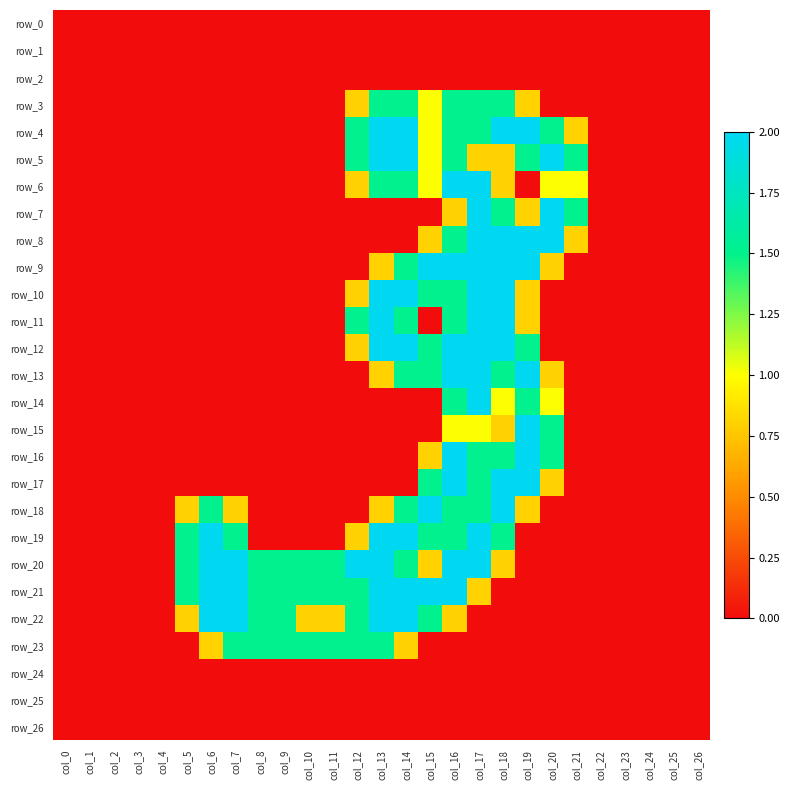

Reading left to right, what are all the values shown in this chart?

row_0: 0.0	0.0	0.0	0.0	0.0	0.0	0.0	0.0	0.0	0.0	0.0	0.0	0.0	0.0	0.0	0.0	0.0	0.0	0.0	0.0	0.0	0.0	0.0	0.0	0.0	0.0	0.0
row_1: 0.0	0.0	0.0	0.0	0.0	0.0	0.0	0.0	0.0	0.0	0.0	0.0	0.0	0.0	0.0	0.0	0.0	0.0	0.0	0.0	0.0	0.0	0.0	0.0	0.0	0.0	0.0
row_2: 0.0	0.0	0.0	0.0	0.0	0.0	0.0	0.0	0.0	0.0	0.0	0.0	0.0	0.0	0.0	0.0	0.0	0.0	0.0	0.0	0.0	0.0	0.0	0.0	0.0	0.0	0.0
row_3: 0.0	0.0	0.0	0.0	0.0	0.0	0.0	0.0	0.0	0.0	0.0	0.0	0.8	1.5	1.5	1.0	1.5	1.5	1.5	0.8	0.0	0.0	0.0	0.0	0.0	0.0	0.0
row_4: 0.0	0.0	0.0	0.0	0.0	0.0	0.0	0.0	0.0	0.0	0.0	0.0	1.5	2.0	2.0	1.0	1.5	1.5	2.0	2.0	1.5	0.8	0.0	0.0	0.0	0.0	0.0
row_5: 0.0	0.0	0.0	0.0	0.0	0.0	0.0	0.0	0.0	0.0	0.0	0.0	1.5	2.0	2.0	1.0	1.5	0.8	0.8	1.5	2.0	1.5	0.0	0.0	0.0	0.0	0.0
row_6: 0.0	0.0	0.0	0.0	0.0	0.0	0.0	0.0	0.0	0.0	0.0	0.0	0.8	1.5	1.5	1.0	2.0	2.0	0.8	0.0	1.0	1.0	0.0	0.0	0.0	0.0	0.0
row_7: 0.0	0.0	0.0	0.0	0.0	0.0	0.0	0.0	0.0	0.0	0.0	0.0	0.0	0.0	0.0	0.0	0.8	2.0	1.5	0.8	2.0	1.5	0.0	0.0	0.0	0.0	0.0
row_8: 0.0	0.0	0.0	0.0	0.0	0.0	0.0	0.0	0.0	0.0	0.0	0.0	0.0	0.0	0.0	0.8	1.5	2.0	2.0	2.0	2.0	0.8	0.0	0.0	0.0	0.0	0.0
row_9: 0.0	0.0	0.0	0.0	0.0	0.0	0.0	0.0	0.0	0.0	0.0	0.0	0.0	0.8	1.5	2.0	2.0	2.0	2.0	2.0	0.8	0.0	0.0	0.0	0.0	0.0	0.0
row_10: 0.0	0.0	0.0	0.0	0.0	0.0	0.0	0.0	0.0	0.0	0.0	0.0	0.8	2.0	2.0	1.5	1.5	2.0	2.0	0.8	0.0	0.0	0.0	0.0	0.0	0.0	0.0
row_11: 0.0	0.0	0.0	0.0	0.0	0.0	0.0	0.0	0.0	0.0	0.0	0.0	1.5	2.0	1.5	0.0	1.5	2.0	2.0	0.8	0.0	0.0	0.0	0.0	0.0	0.0	0.0
row_12: 0.0	0.0	0.0	0.0	0.0	0.0	0.0	0.0	0.0	0.0	0.0	0.0	0.8	2.0	2.0	1.5	2.0	2.0	2.0	1.5	0.0	0.0	0.0	0.0	0.0	0.0	0.0
row_13: 0.0	0.0	0.0	0.0	0.0	0.0	0.0	0.0	0.0	0.0	0.0	0.0	0.0	0.8	1.5	1.5	2.0	2.0	1.5	2.0	0.8	0.0	0.0	0.0	0.0	0.0	0.0
row_14: 0.0	0.0	0.0	0.0	0.0	0.0	0.0	0.0	0.0	0.0	0.0	0.0	0.0	0.0	0.0	0.0	1.5	2.0	1.0	1.5	1.0	0.0	0.0	0.0	0.0	0.0	0.0
row_15: 0.0	0.0	0.0	0.0	0.0	0.0	0.0	0.0	0.0	0.0	0.0	0.0	0.0	0.0	0.0	0.0	1.0	1.0	0.8	2.0	1.5	0.0	0.0	0.0	0.0	0.0	0.0
row_16: 0.0	0.0	0.0	0.0	0.0	0.0	0.0	0.0	0.0	0.0	0.0	0.0	0.0	0.0	0.0	0.8	2.0	1.5	1.5	2.0	1.5	0.0	0.0	0.0	0.0	0.0	0.0
row_17: 0.0	0.0	0.0	0.0	0.0	0.0	0.0	0.0	0.0	0.0	0.0	0.0	0.0	0.0	0.0	1.5	2.0	1.5	2.0	2.0	0.8	0.0	0.0	0.0	0.0	0.0	0.0
row_18: 0.0	0.0	0.0	0.0	0.0	0.8	1.5	0.8	0.0	0.0	0.0	0.0	0.0	0.8	1.5	2.0	1.5	1.5	2.0	0.8	0.0	0.0	0.0	0.0	0.0	0.0	0.0
row_19: 0.0	0.0	0.0	0.0	0.0	1.5	2.0	1.5	0.0	0.0	0.0	0.0	0.8	2.0	2.0	1.5	1.5	2.0	1.5	0.0	0.0	0.0	0.0	0.0	0.0	0.0	0.0
row_20: 0.0	0.0	0.0	0.0	0.0	1.5	2.0	2.0	1.5	1.5	1.5	1.5	2.0	2.0	1.5	0.8	2.0	2.0	0.8	0.0	0.0	0.0	0.0	0.0	0.0	0.0	0.0
row_21: 0.0	0.0	0.0	0.0	0.0	1.5	2.0	2.0	1.5	1.5	1.5	1.5	1.5	2.0	2.0	2.0	2.0	0.8	0.0	0.0	0.0	0.0	0.0	0.0	0.0	0.0	0.0
row_22: 0.0	0.0	0.0	0.0	0.0	0.8	2.0	2.0	1.5	1.5	0.8	0.8	1.5	2.0	2.0	1.5	0.8	0.0	0.0	0.0	0.0	0.0	0.0	0.0	0.0	0.0	0.0
row_23: 0.0	0.0	0.0	0.0	0.0	0.0	0.8	1.5	1.5	1.5	1.5	1.5	1.5	1.5	0.8	0.0	0.0	0.0	0.0	0.0	0.0	0.0	0.0	0.0	0.0	0.0	0.0
row_24: 0.0	0.0	0.0	0.0	0.0	0.0	0.0	0.0	0.0	0.0	0.0	0.0	0.0	0.0	0.0	0.0	0.0	0.0	0.0	0.0	0.0	0.0	0.0	0.0	0.0	0.0	0.0
row_25: 0.0	0.0	0.0	0.0	0.0	0.0	0.0	0.0	0.0	0.0	0.0	0.0	0.0	0.0	0.0	0.0	0.0	0.0	0.0	0.0	0.0	0.0	0.0	0.0	0.0	0.0	0.0
row_26: 0.0	0.0	0.0	0.0	0.0	0.0	0.0	0.0	0.0	0.0	0.0	0.0	0.0	0.0	0.0	0.0	0.0	0.0	0.0	0.0	0.0	0.0	0.0	0.0	0.0	0.0	0.0